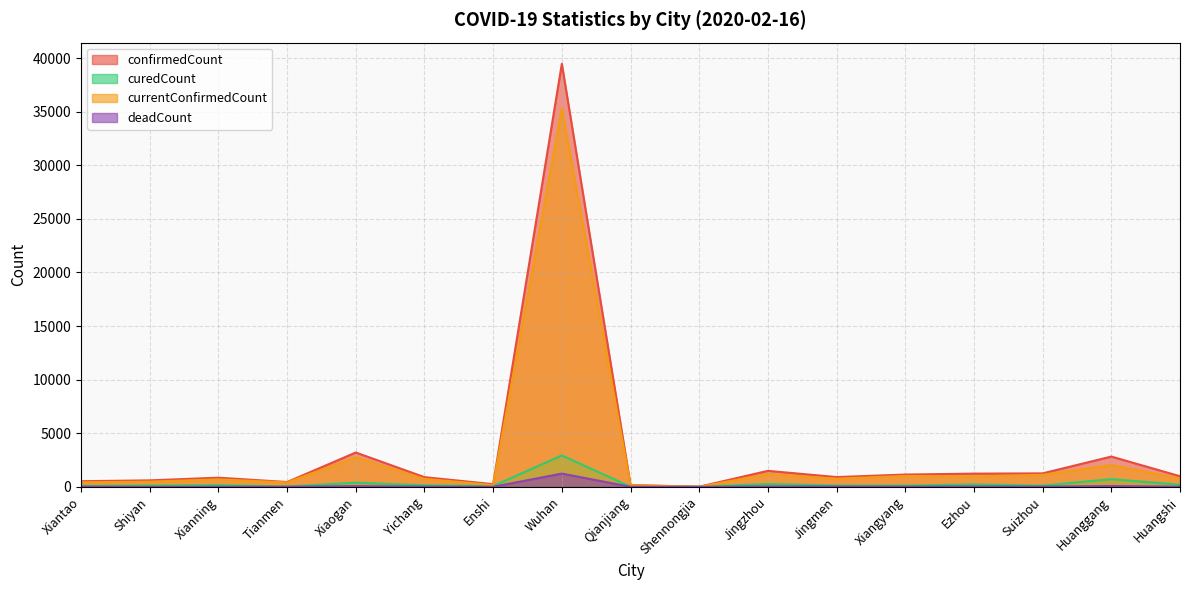

At which label does deadCount first exceed 19?

Xiaogan